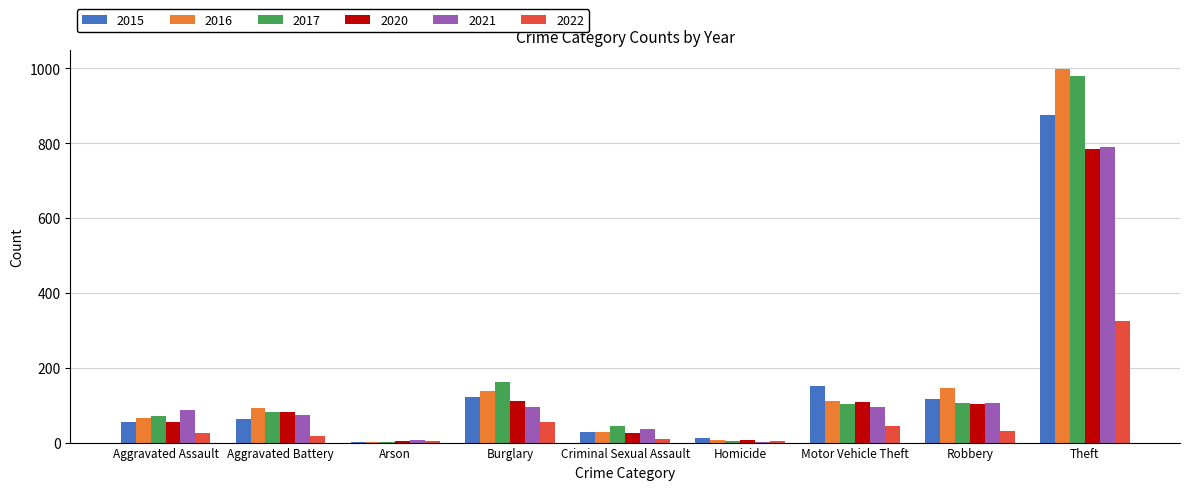

At which category is the sum across all series the highest?

Theft